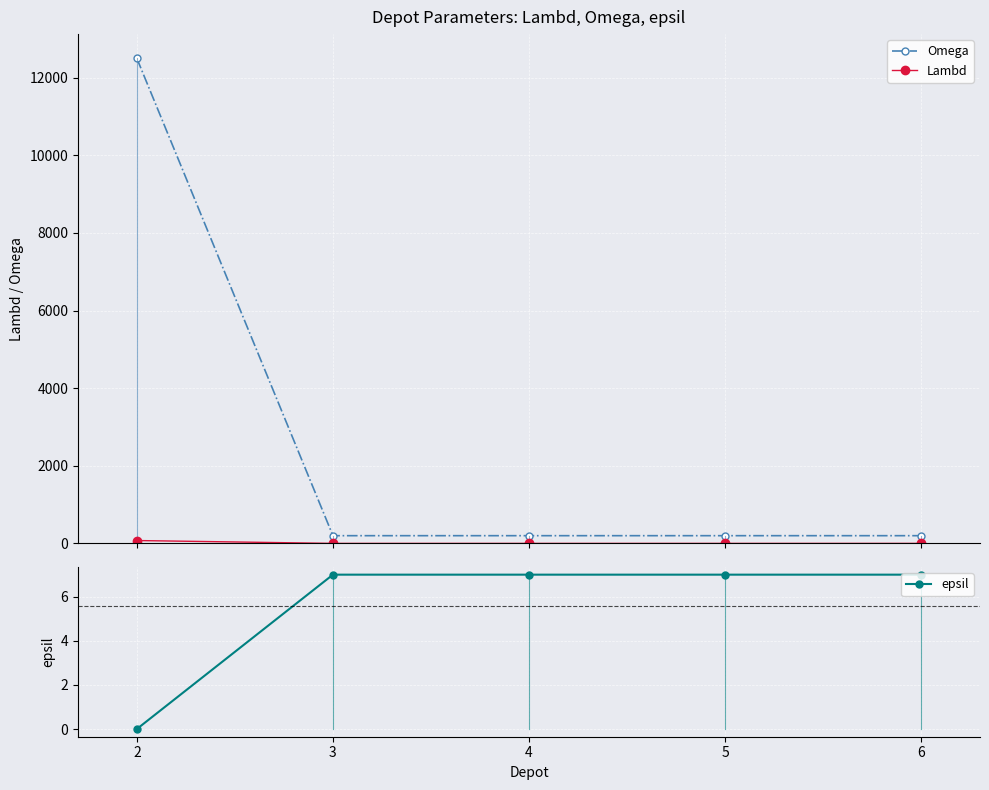

What is the spread (max minus min) of values at 2?

12500